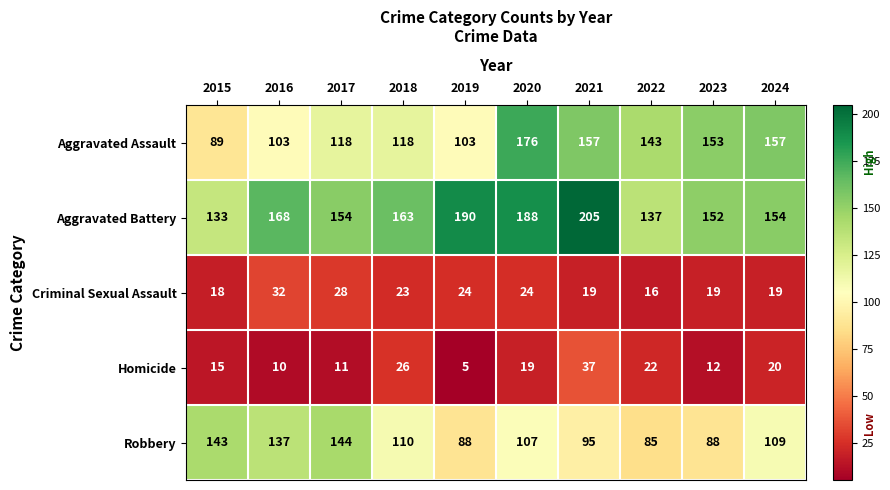

What is the difference between the maximum and minimum values in the Criminal Sexual Assault series?

16